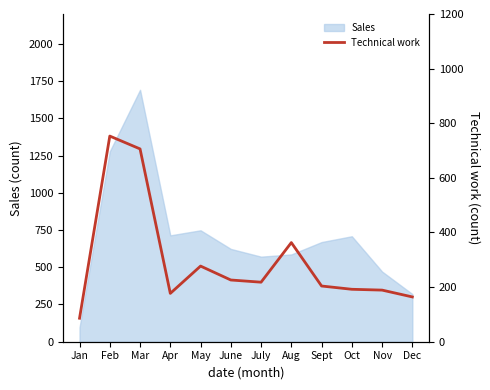

How many interior local valleys (lower than both neighbors) does the data have?

2